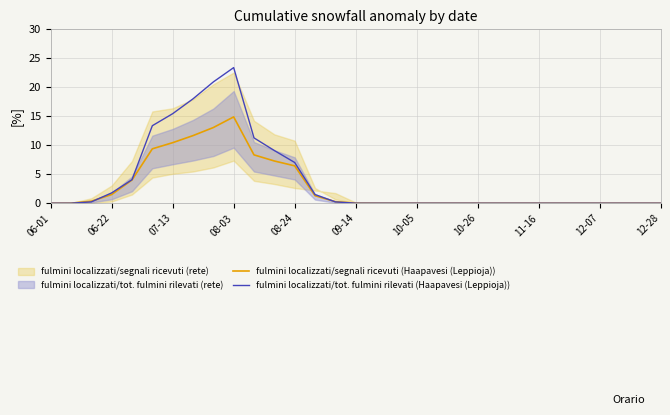

The fulmini localizzati/tot. fulmini rilevati (Haapavesi (Leppioja)) series shows 0.0 at 09-14. True or false?

True